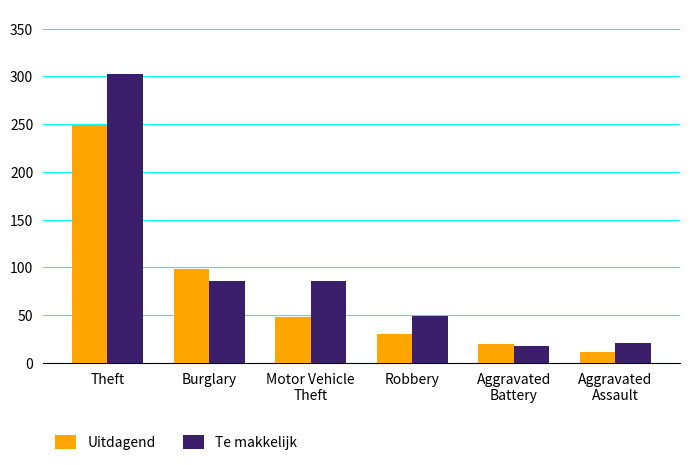

What is the average value of the Uitdagend series?

76